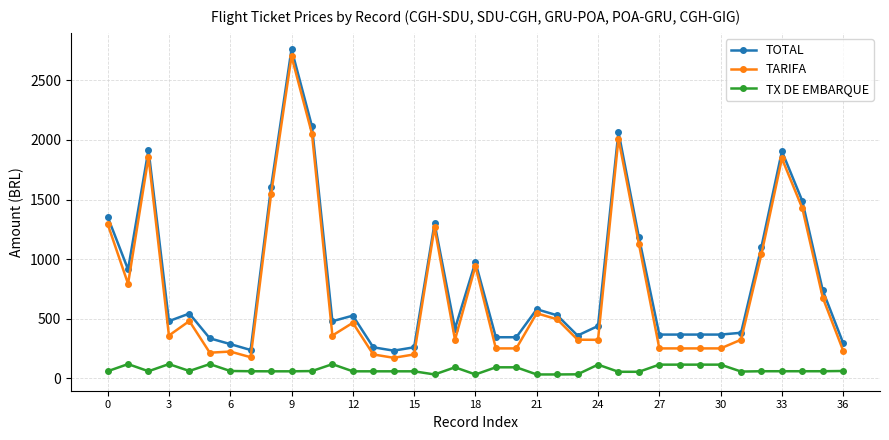

True or false: TOTAL and TARIFA intersect in this chart.

False